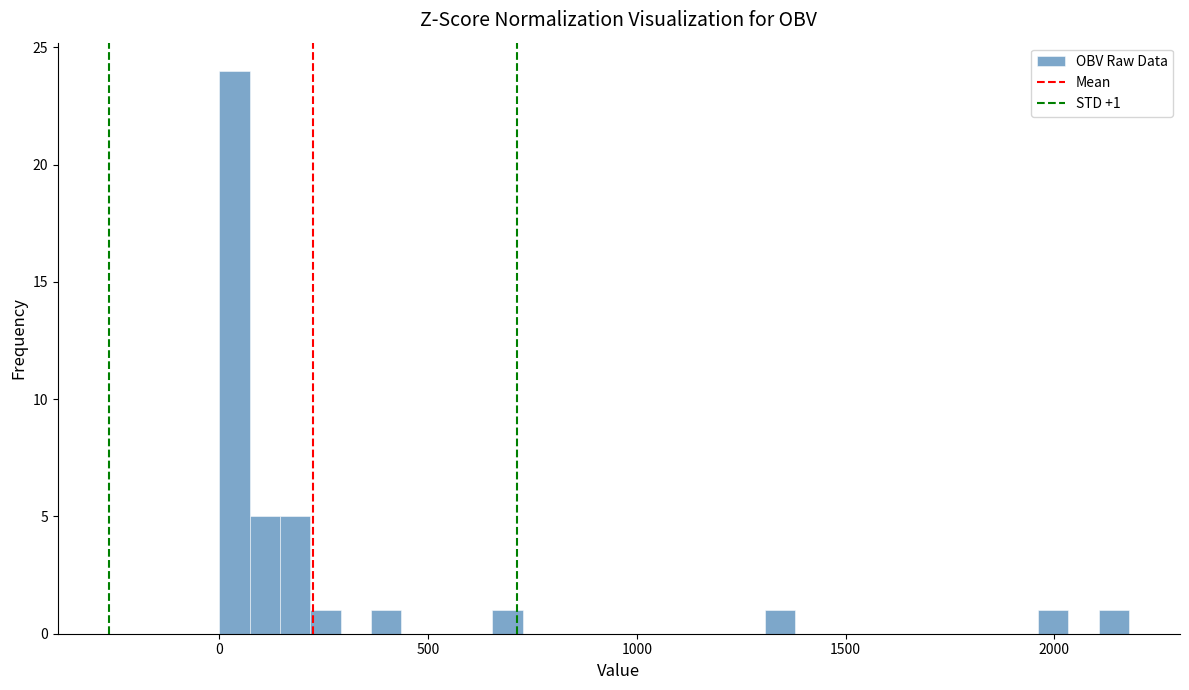

Around what value on the x-axis is the tallest bar? Give the approximate position of its centre, as read against the axis.

50